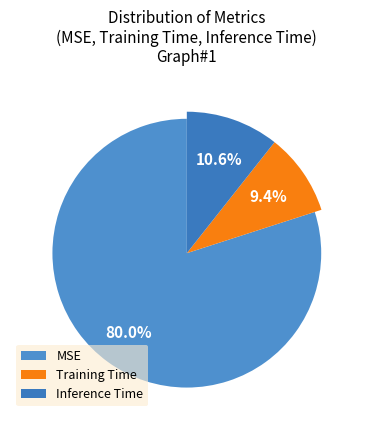

Is there a majority slice in this chart?

Yes